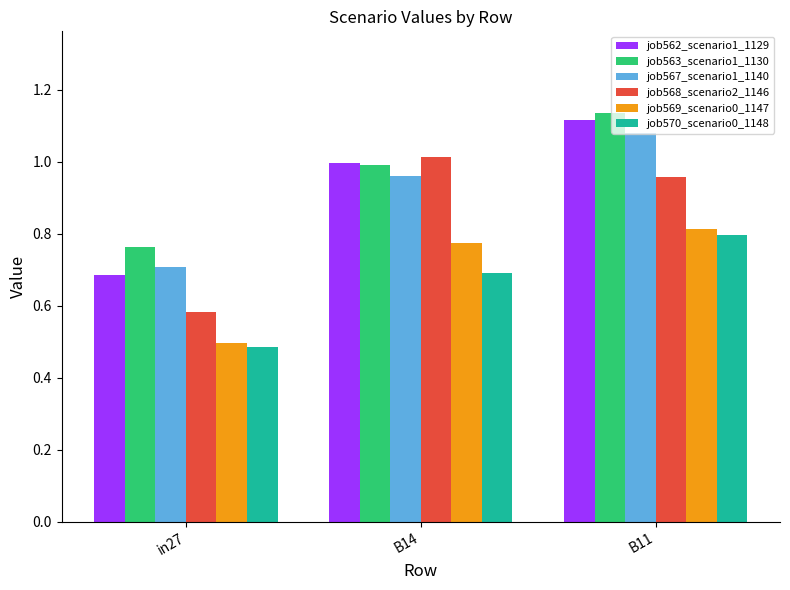

What is the total value across all series at in27?

3.7